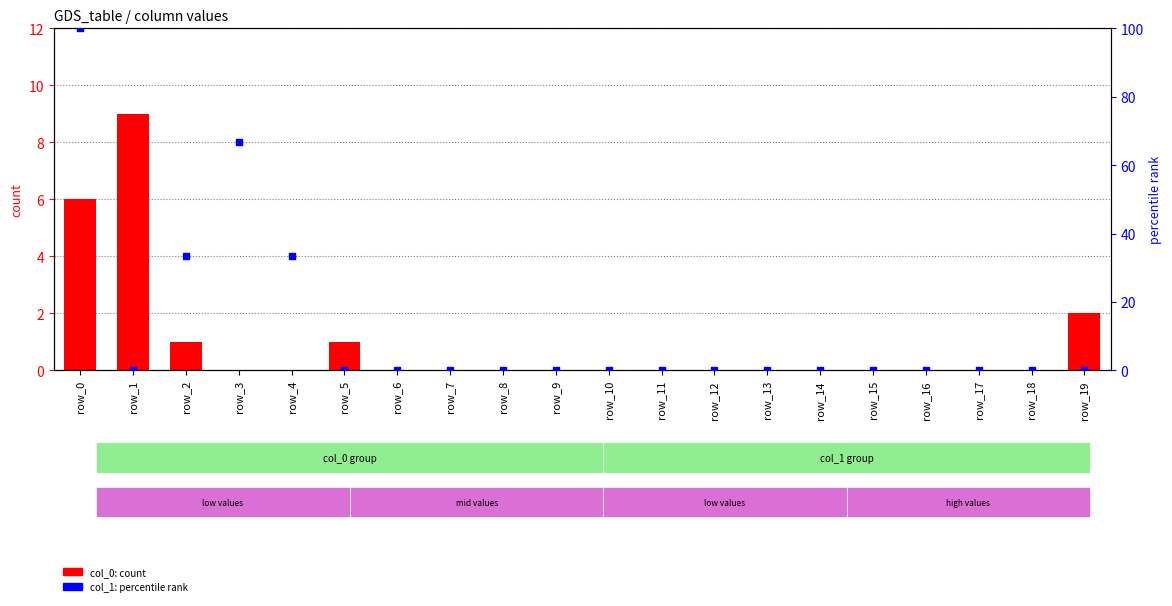

Is the value of col_1 percentile rank at row_2 greater than the value of col_0 count at row_3?

Yes